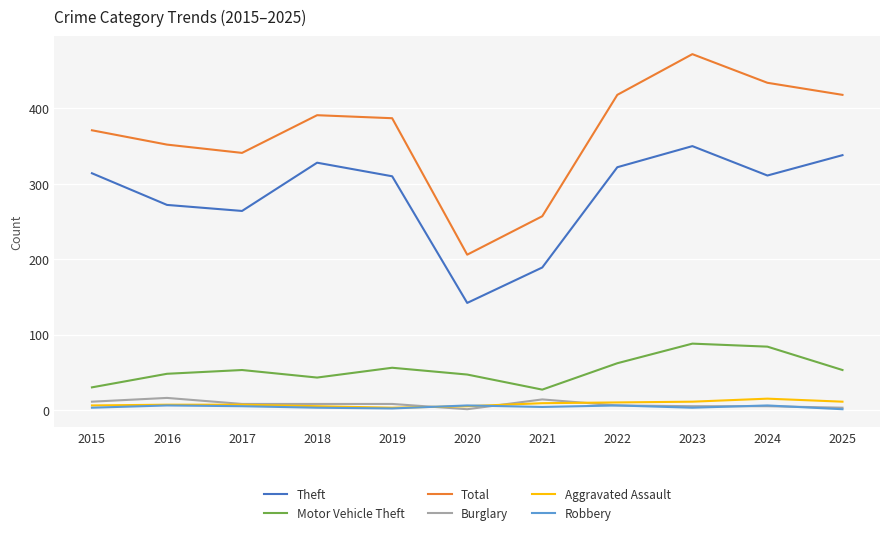

At which category is the sum across all series the highest?

2023